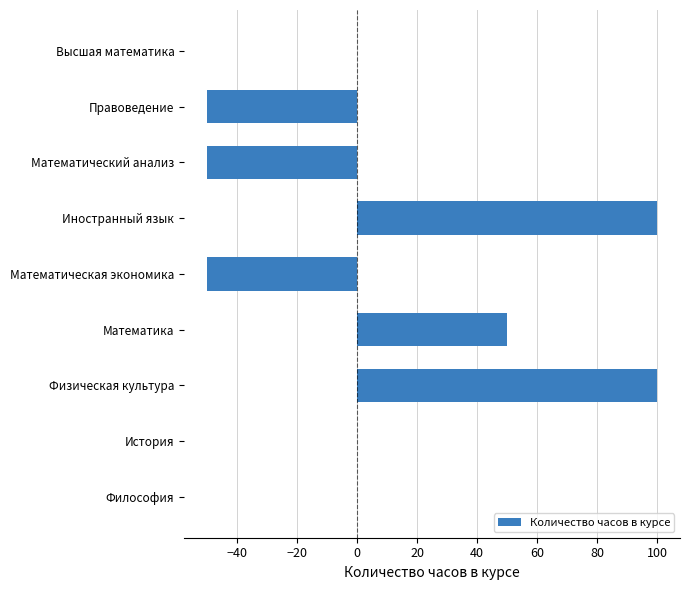

What is the sum of all values?

100